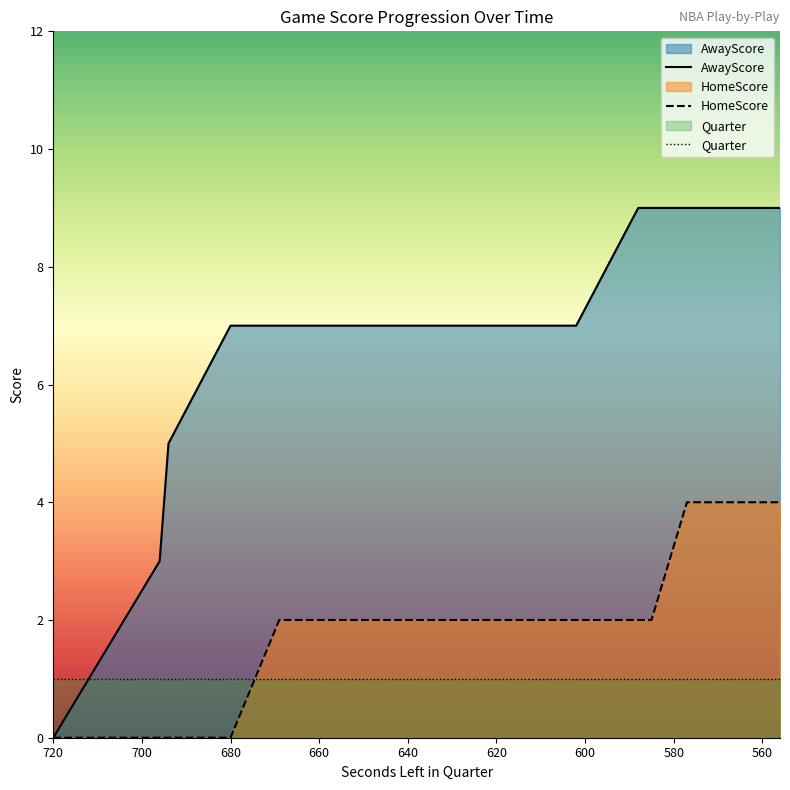

True or false: HomeScore has more than 0 points higher than both neighbors.

False